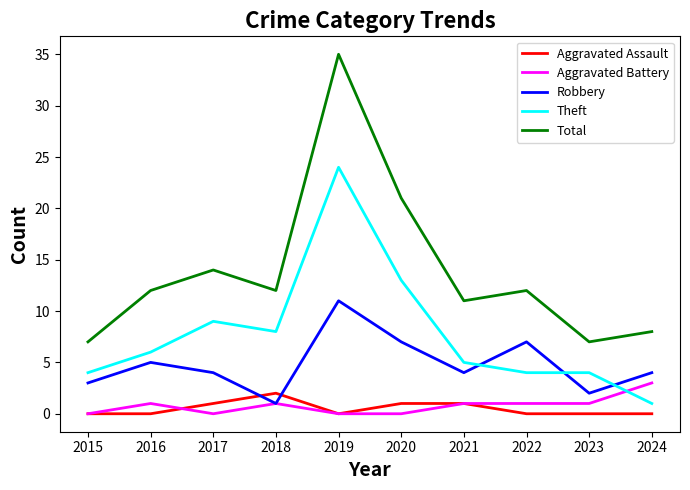

What is the highest value of the Robbery series?

11